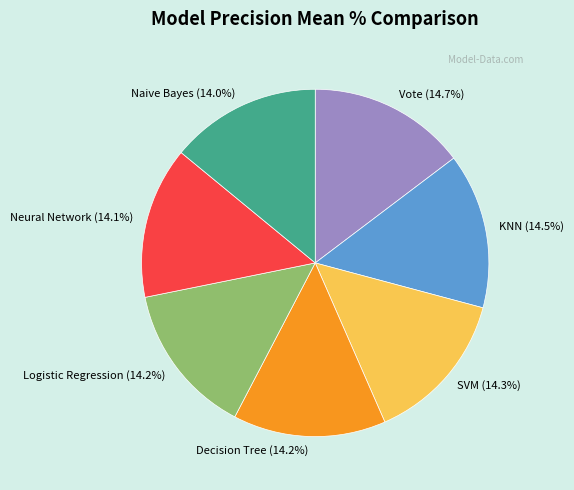

To the nearest percent, what percentage of the pie is Vote?

15%